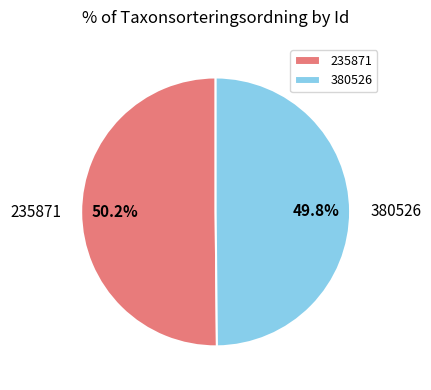

Count the number of slices in the pie.

2